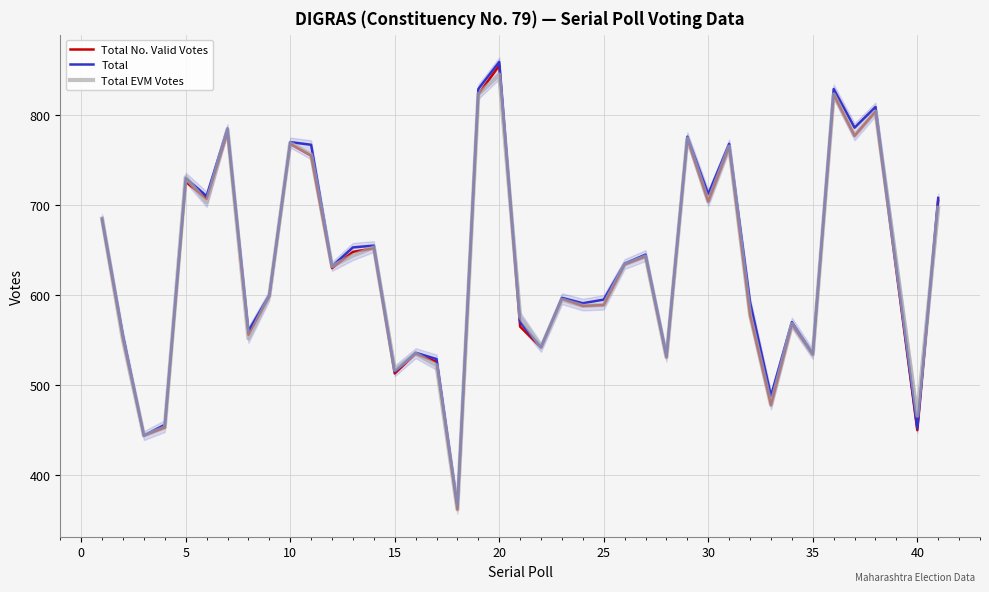

True or false: Total No. Valid Votes and Total cross at least once.

False